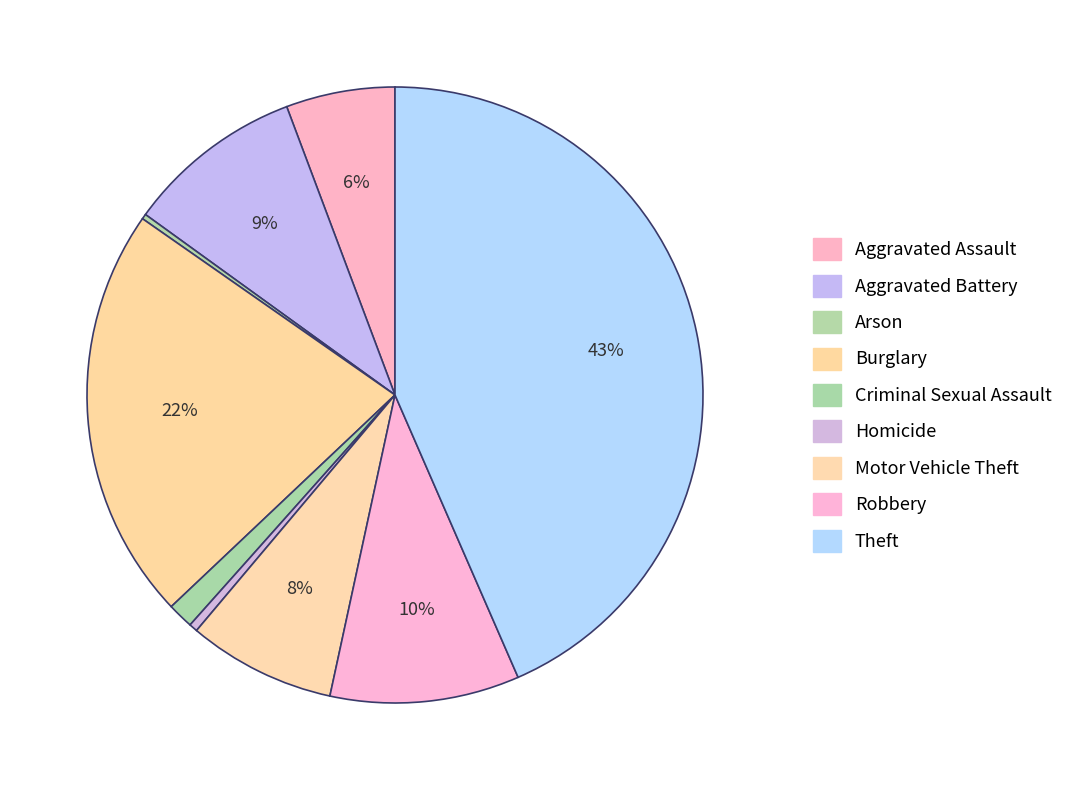

Is it true that Motor Vehicle Theft is 14% of the pie?

False